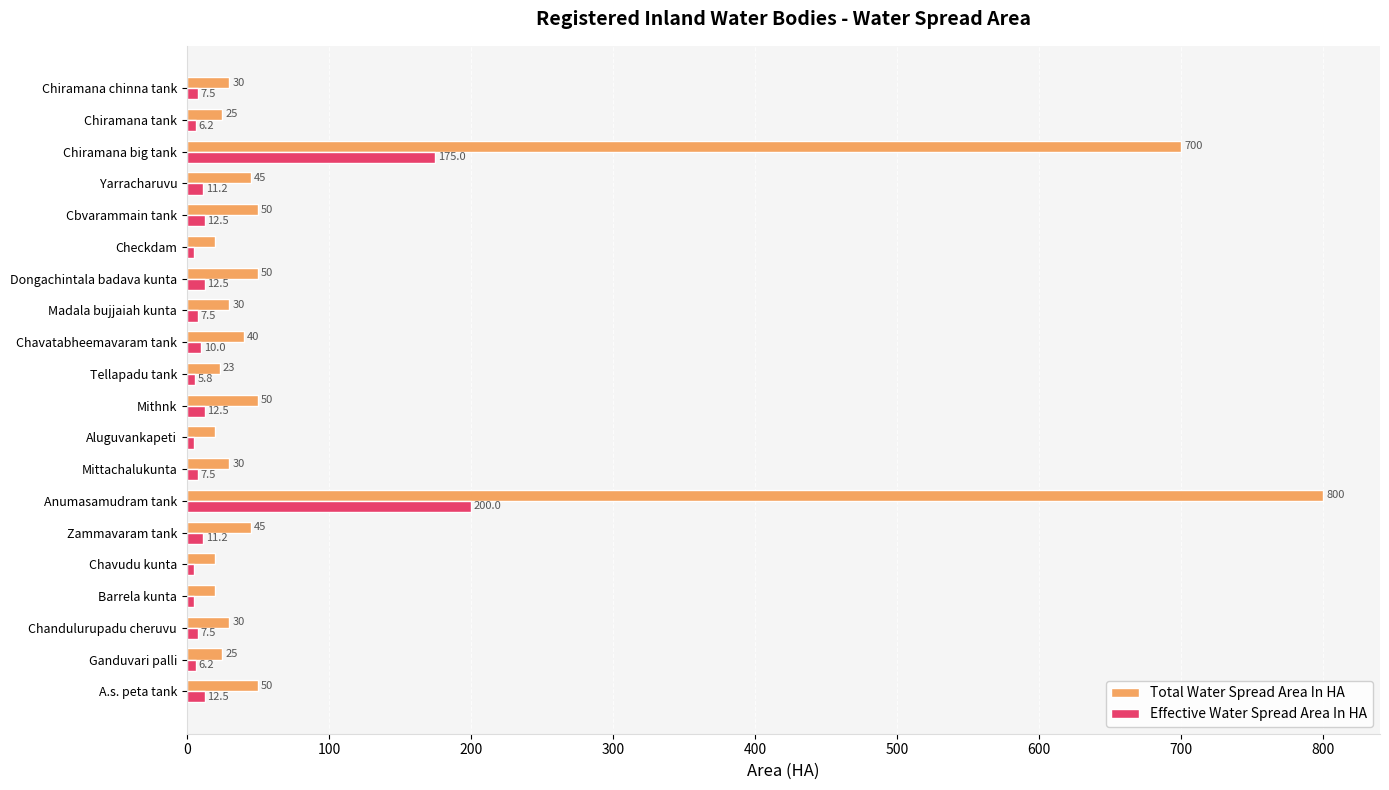

Which series has the widest spread of values?

Total Water Spread Area In HA